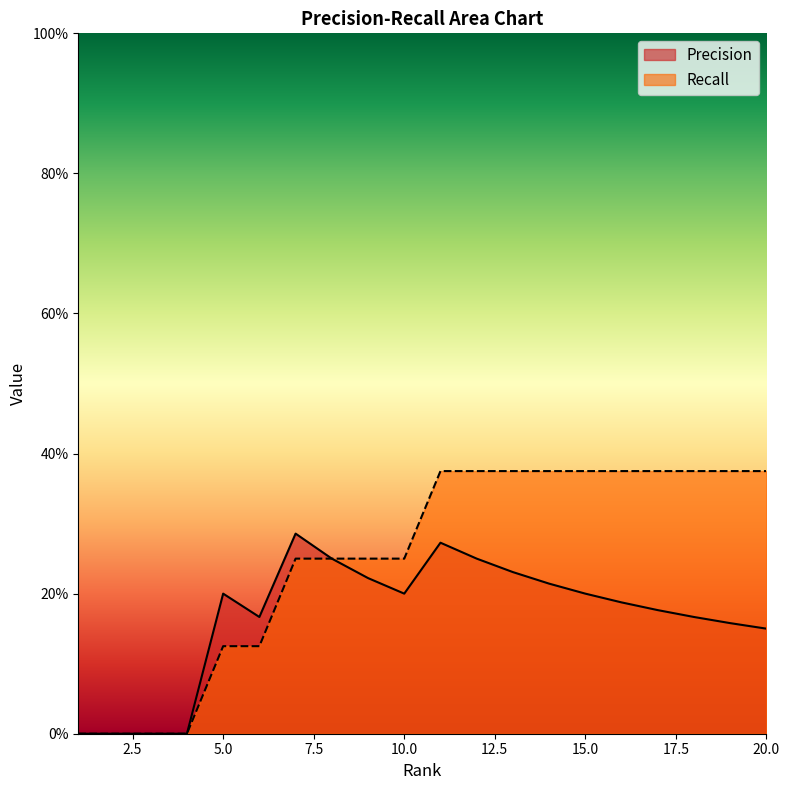

How many lines are shown in the chart?

2